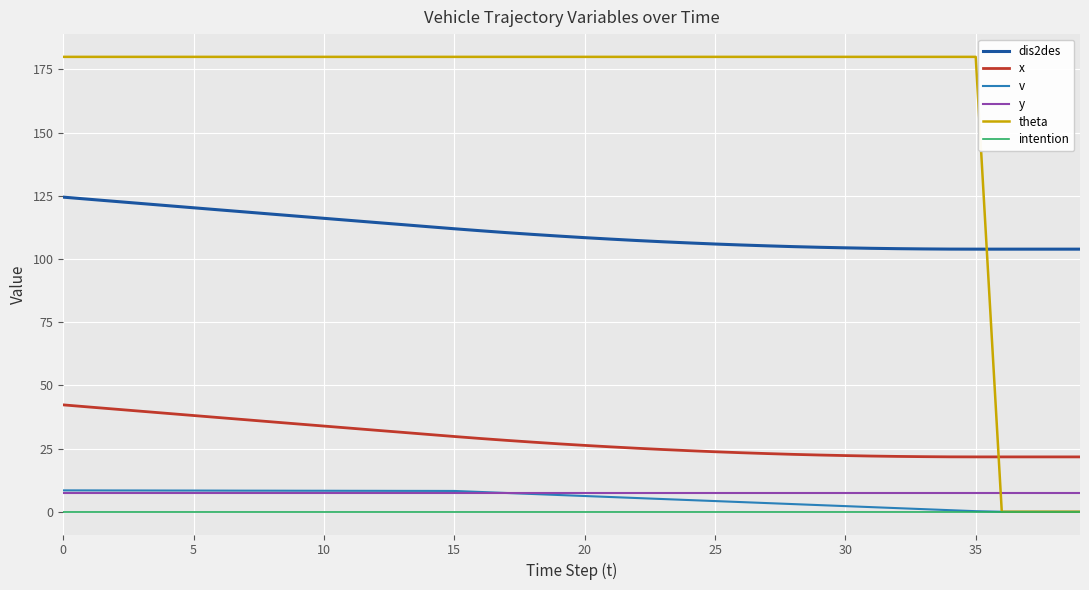

True or false: theta and y cross at least once.

True